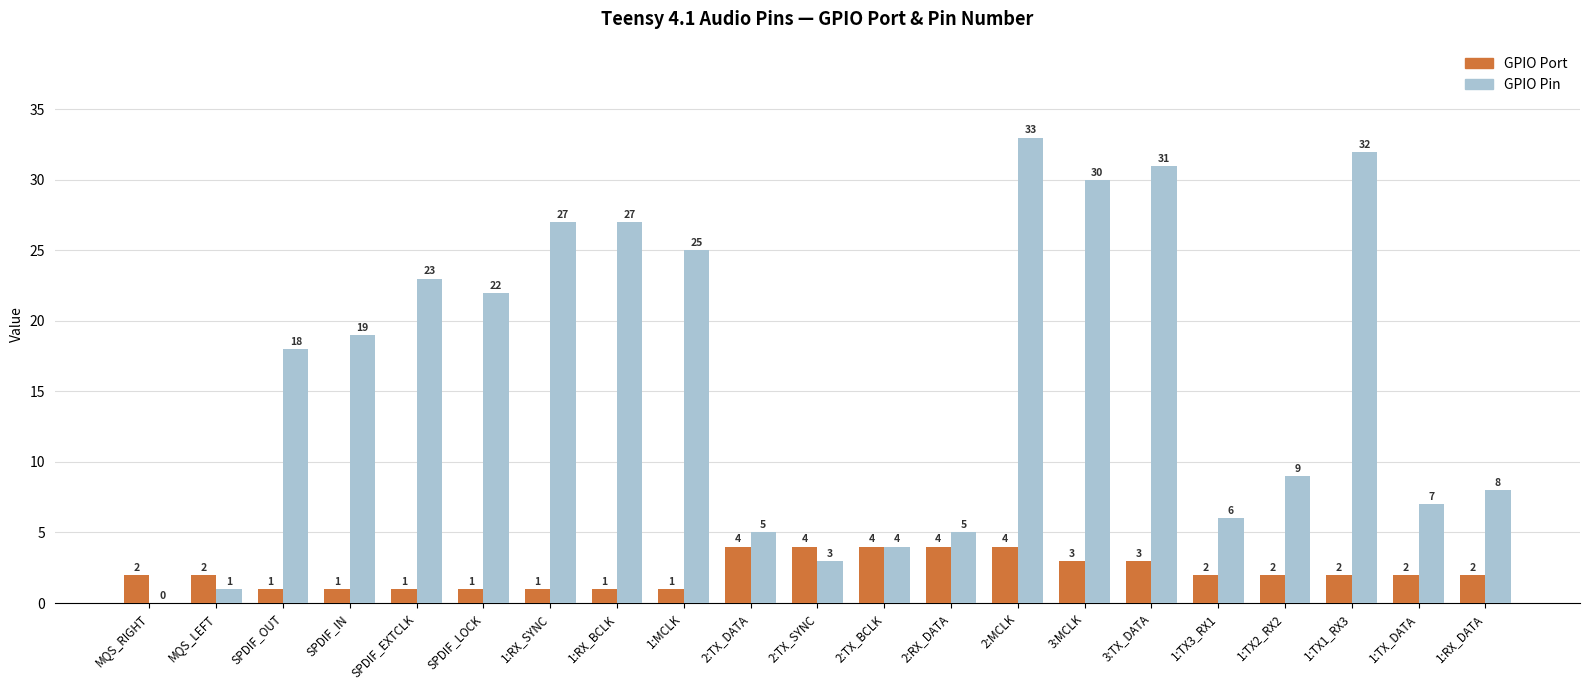

What are all the series names shown in the legend?

GPIO Port, GPIO Pin